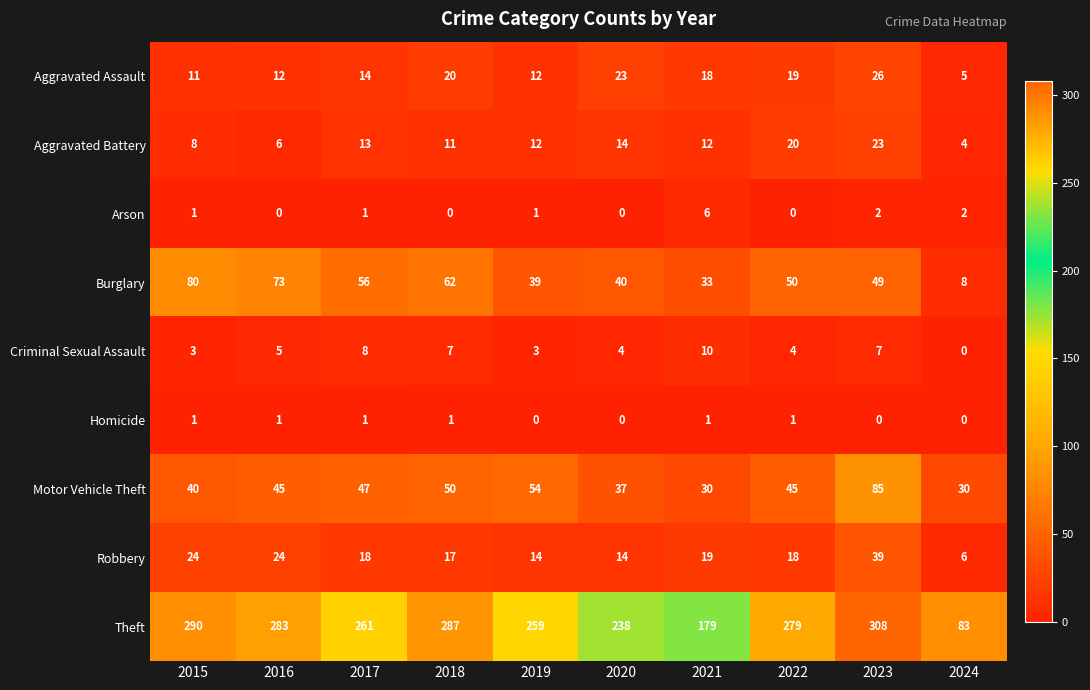

What is the greatest value displayed?

308